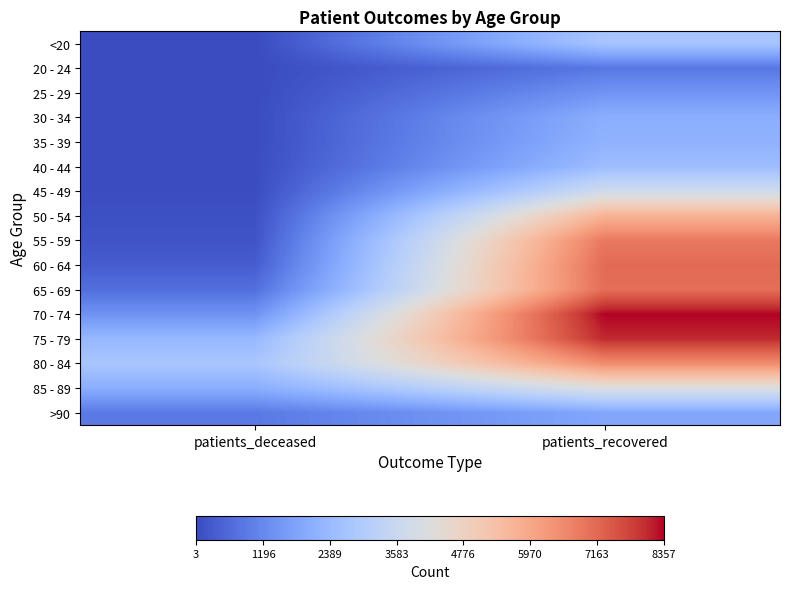

How many distinct data groups are displayed?

16